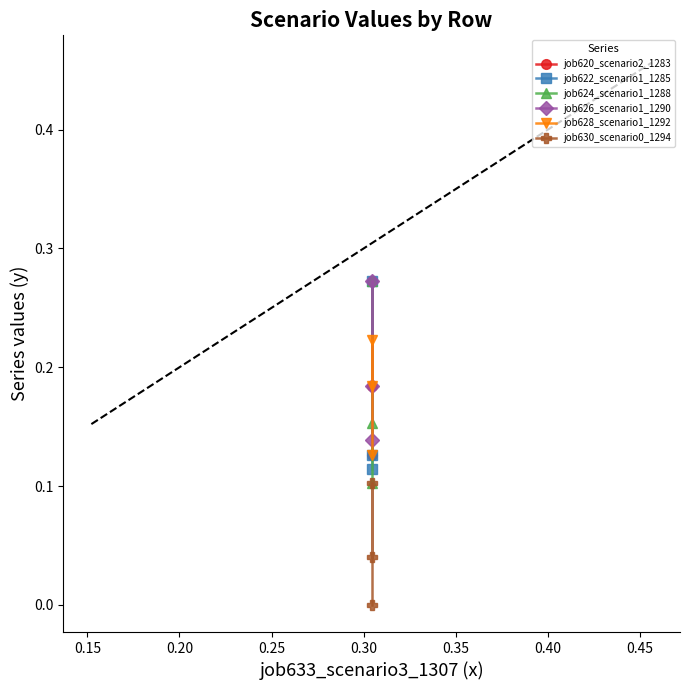

Is the value of job626_scenario1_1290 at 0.20 greater than the value of job630_scenario0_1294 at 0.20?

Yes